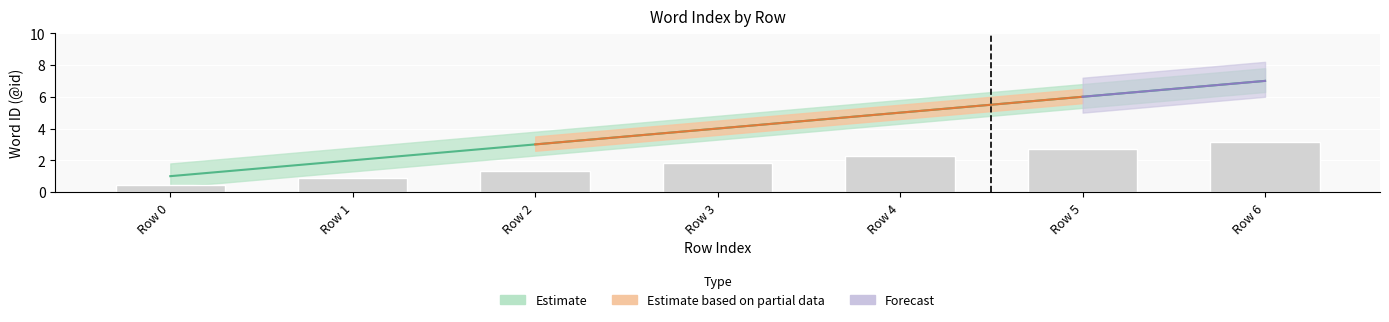

True or false: Partial_upper has a value of 5.5 at Row 4.

True